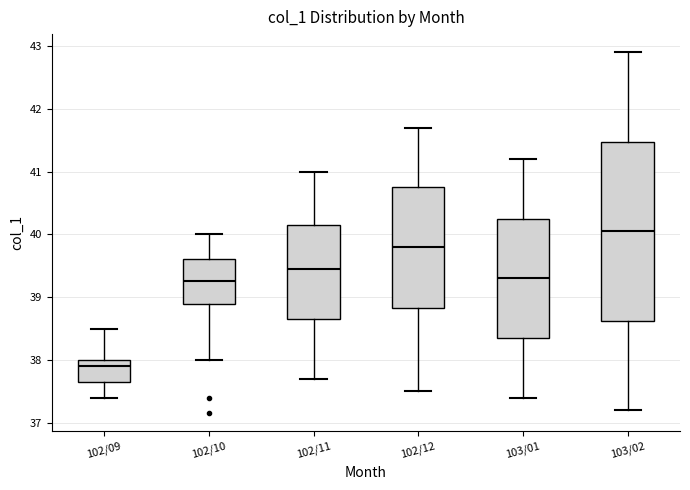

Which box's median line is the highest?

103/02